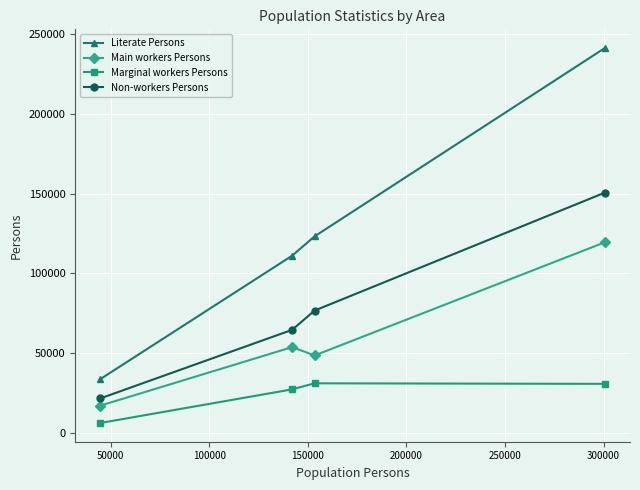

Which series has the widest spread of values?

Literate Persons